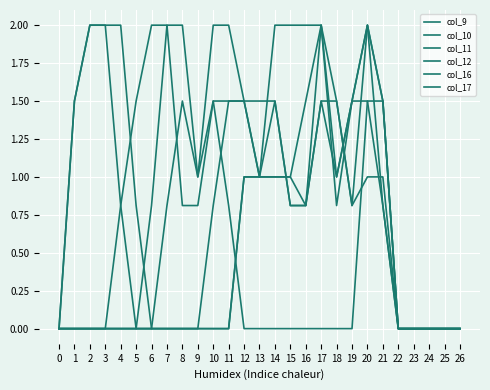

Does the chart display data point markers on the line(s)?

No